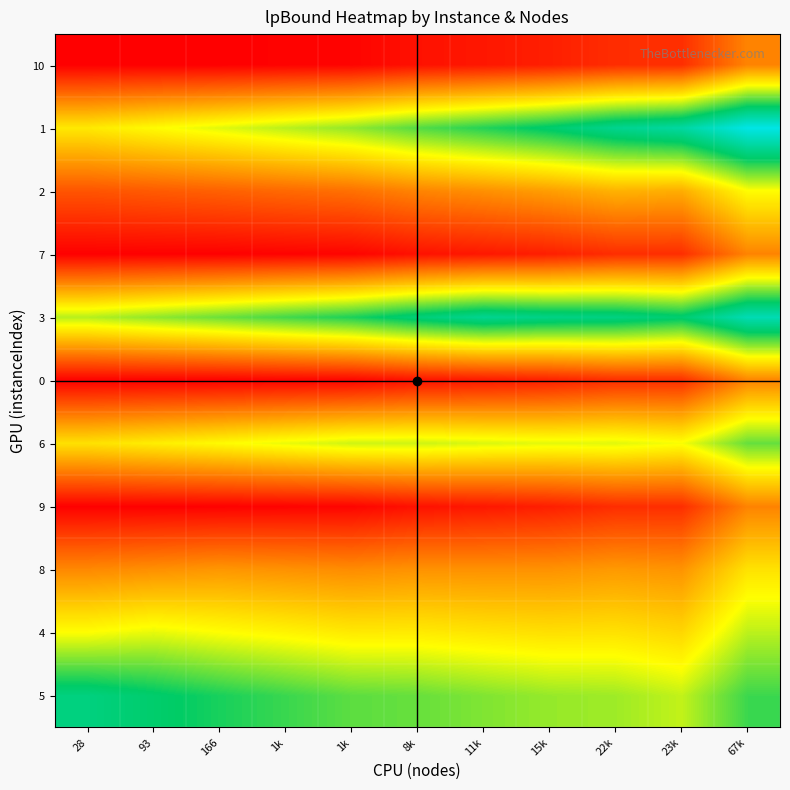

Reading right to left, what are all the values shown in this chart?

5: 67k=1.3	23k=1.1	22k=1.2	15k=1.2	11k=1.2	8k=1.3	1k=1.3	1k=1.3	166=1.4	93=1.5	28=1.6
4: 67k=1.1	23k=0.8	22k=0.9	15k=0.9	11k=0.9	8k=0.9	1k=0.9	1k=0.9	166=1.0	93=1.0	28=1.0
8: 67k=0.9	23k=0.6	22k=0.6	15k=0.6	11k=0.6	8k=0.6	1k=0.5	1k=0.6	166=0.6	93=0.6	28=0.5
9: 67k=0.5	23k=0.2	22k=0.2	15k=0.1	11k=0.1	8k=0.1	1k=0.0	1k=0.0	166=0.0	93=0.0	28=0.0
6: 67k=1.3	23k=1.0	22k=1.0	15k=1.0	11k=1.0	8k=1.1	1k=1.1	1k=1.0	166=1.0	93=0.9	28=0.9
0: 67k=0.5	23k=0.2	22k=0.2	15k=0.1	11k=0.1	8k=0.1	1k=0.0	1k=0.0	166=0.0	93=0.0	28=0.0
3: 67k=1.8	23k=1.5	22k=1.6	15k=1.6	11k=1.6	8k=1.5	1k=1.4	1k=1.3	166=1.3	93=1.2	28=1.1
7: 67k=0.5	23k=0.2	22k=0.2	15k=0.1	11k=0.1	8k=0.1	1k=0.0	1k=0.0	166=0.0	93=0.0	28=0.0
2: 67k=1.0	23k=0.7	22k=0.7	15k=0.6	11k=0.6	8k=0.5	1k=0.4	1k=0.4	166=0.4	93=0.4	28=0.3
1: 67k=1.9	23k=1.7	22k=1.6	15k=1.5	11k=1.4	8k=1.3	1k=1.2	1k=1.1	166=1.0	93=1.0	28=0.9
10: 67k=0.5	23k=0.2	22k=0.2	15k=0.1	11k=0.1	8k=0.1	1k=0.0	1k=0.0	166=0.0	93=0.0	28=0.0